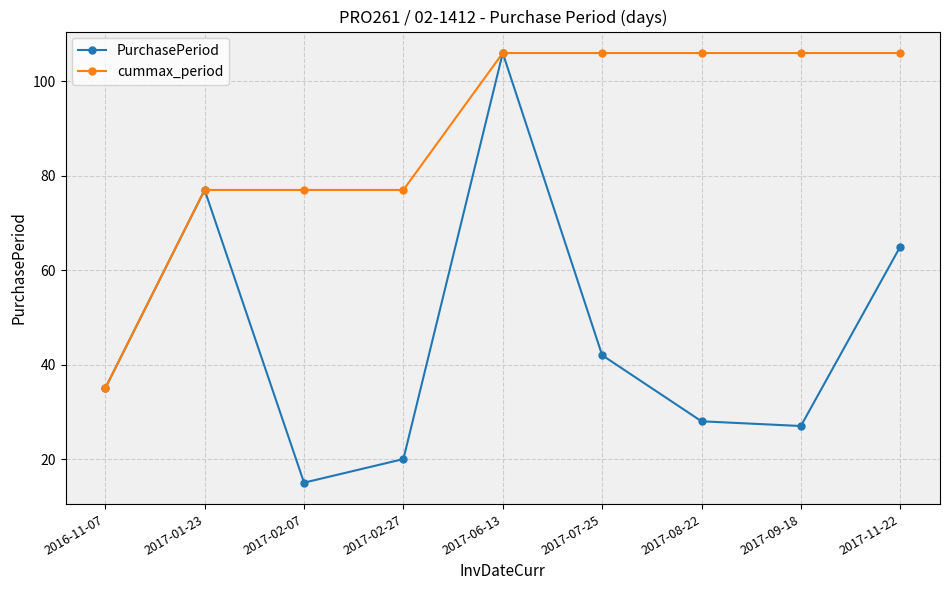

What is the minimum value for PurchasePeriod?

15